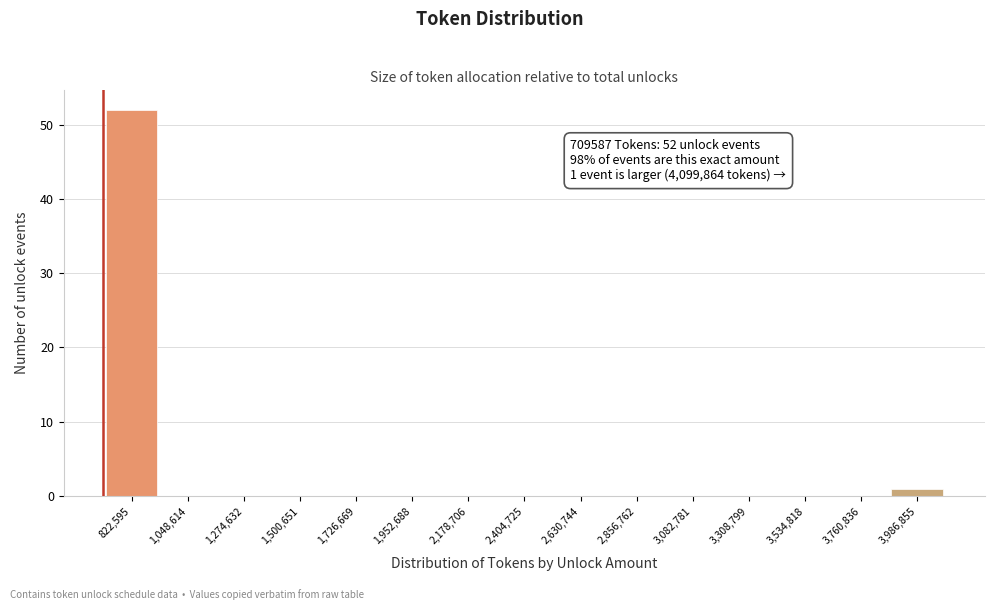

Over which range of the x-axis is the bar tallest?

700000 to 950000